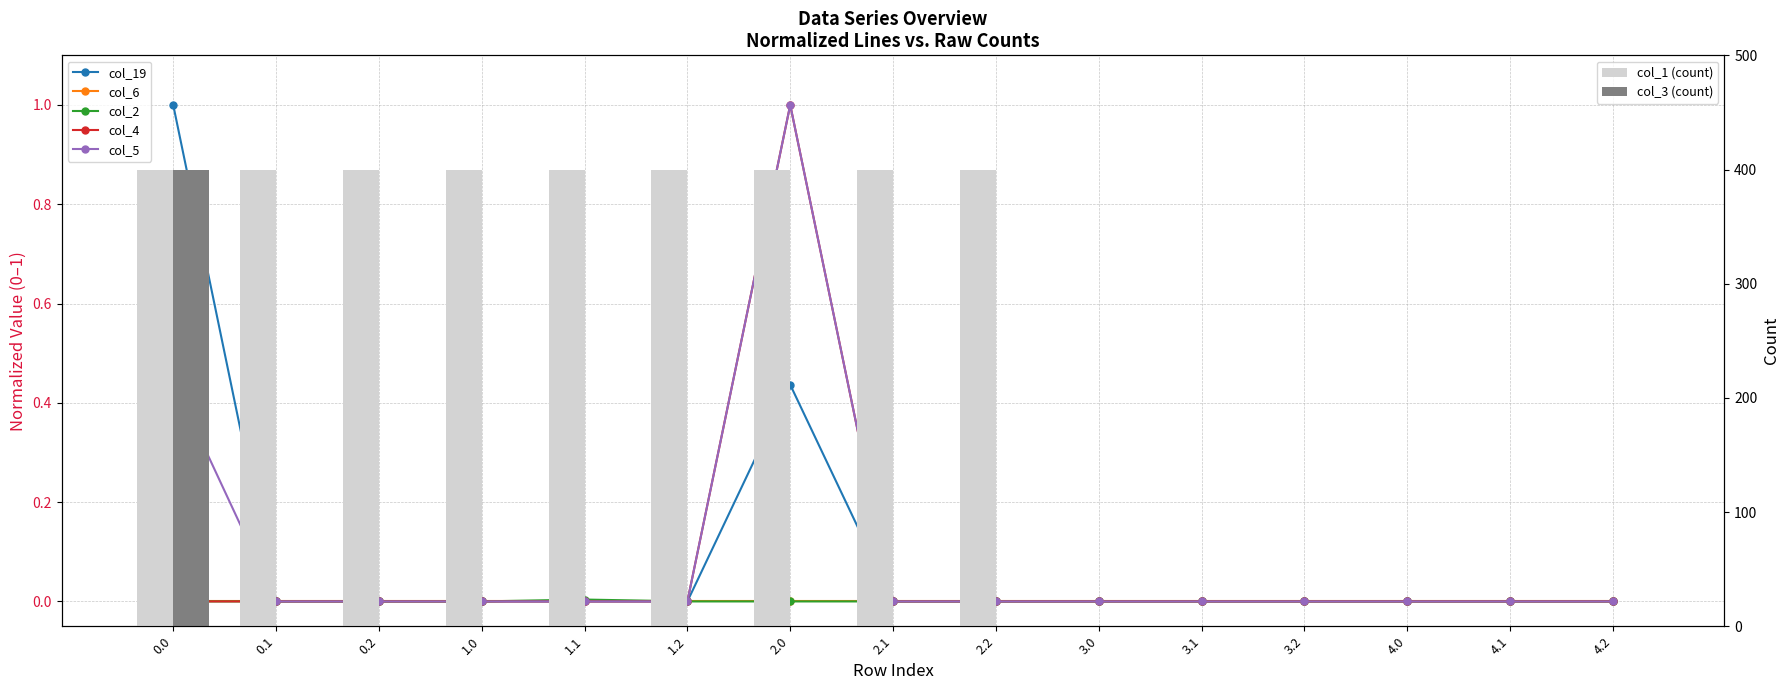

List the labels in order of col_19 value, largest first.

0.0, 2.0, 0.1, 0.2, 1.0, 1.1, 1.2, 2.1, 2.2, 3.0, 3.1, 3.2, 4.0, 4.1, 4.2